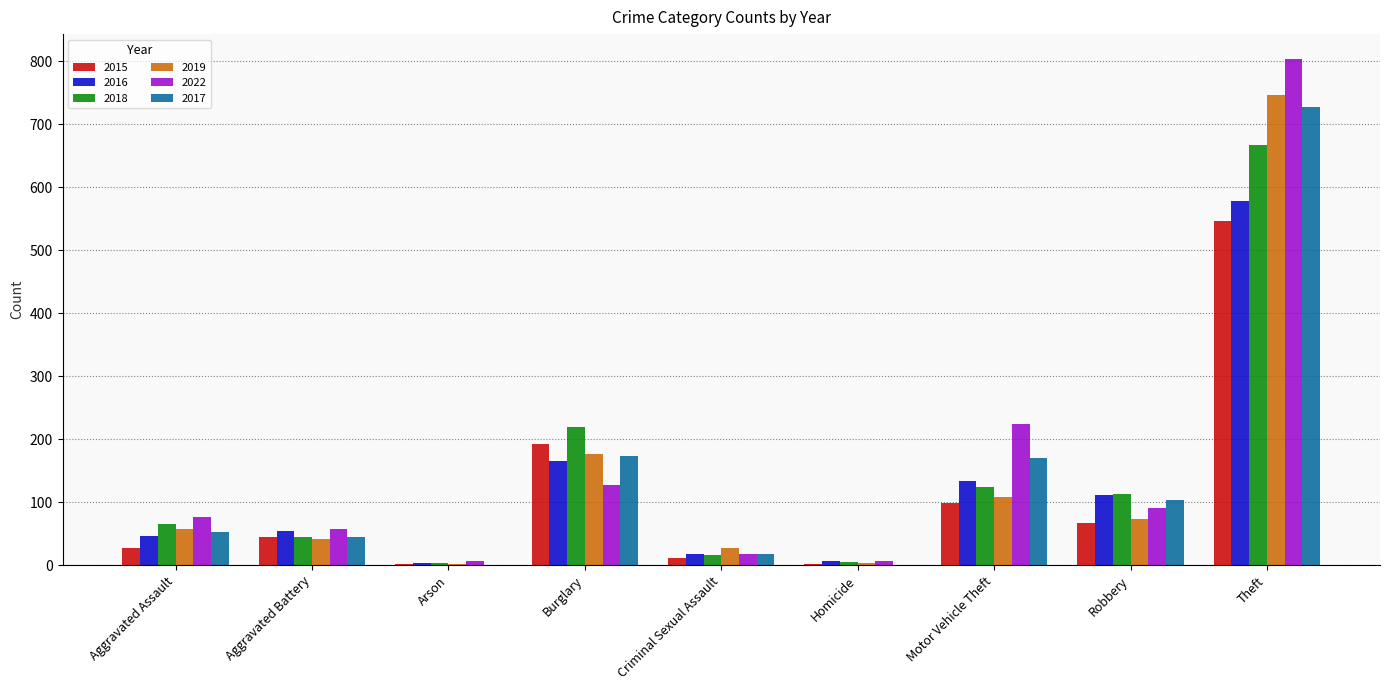

Count the number of categories in the chart.

9